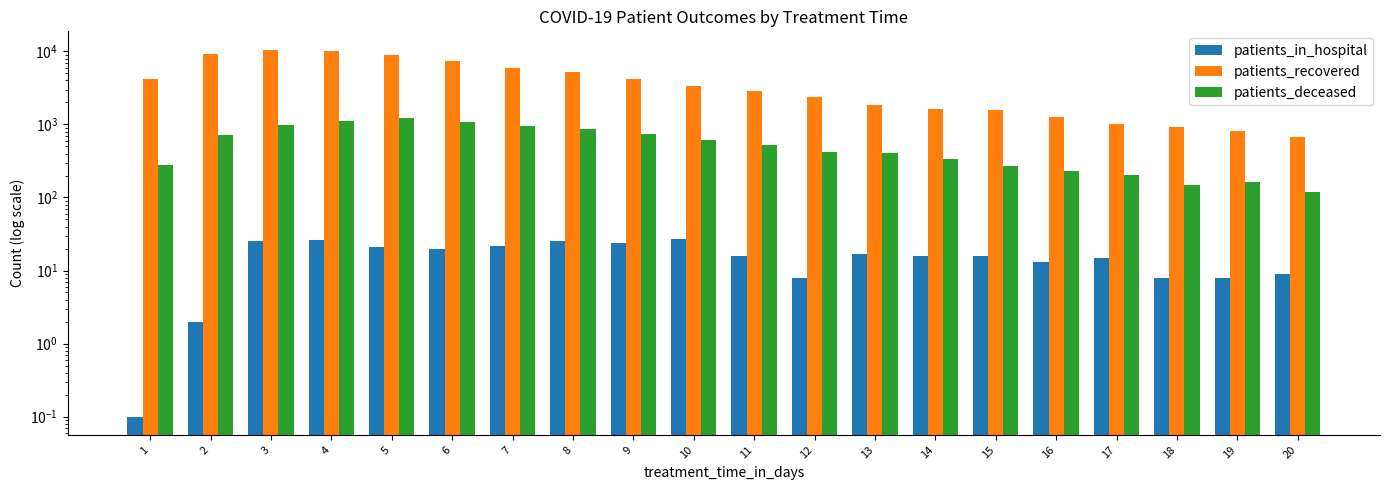

Between 2 and 9, which series saw the biggest shift?

patients_recovered